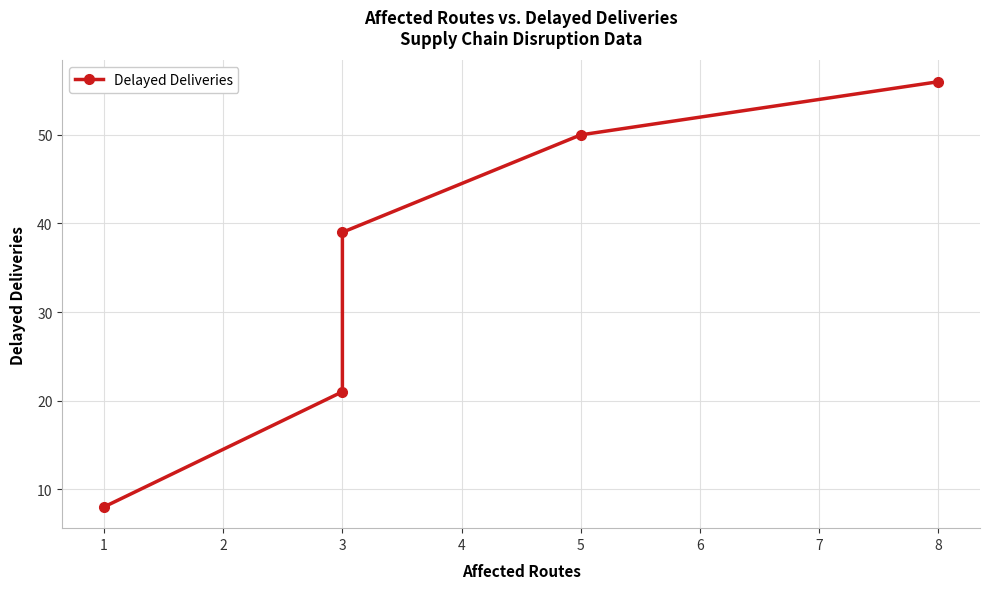

What is the value of the 1st point from the left?

8